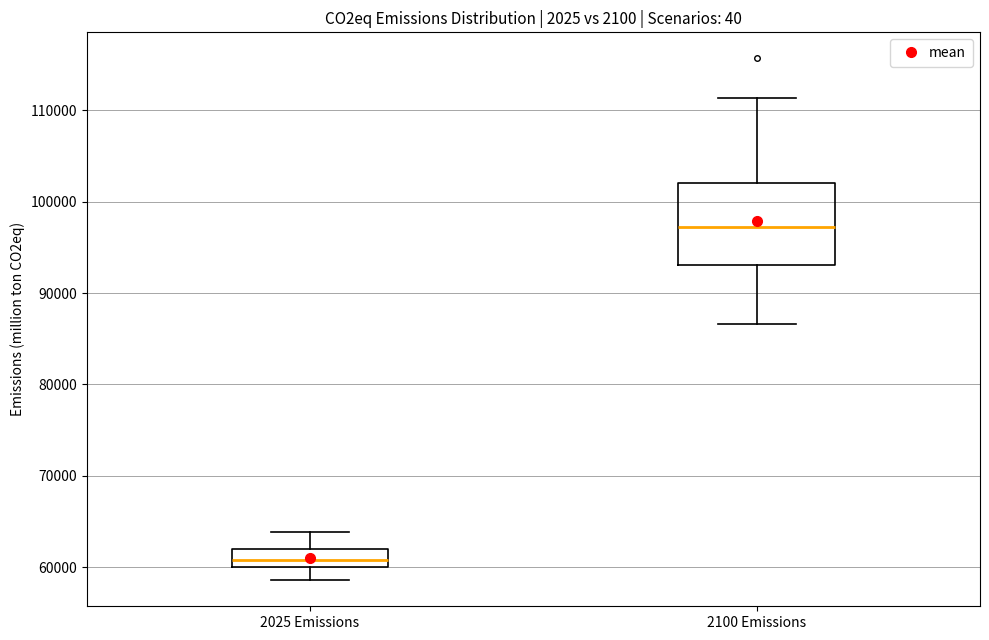

Where is the lower edge of the box for 2100 Emissions on the y-axis? The values are not printed on the chart, so give them approximately, as read against the axis.

93000